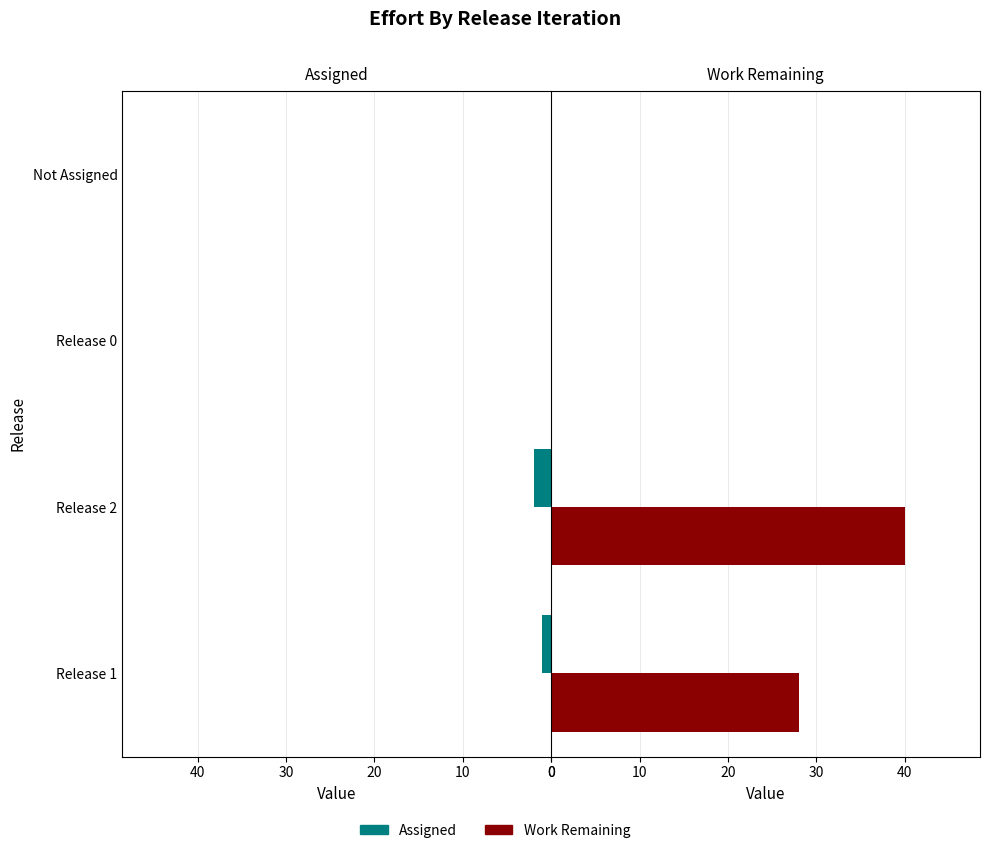

At how many categories does at least one series exceed 24?

2